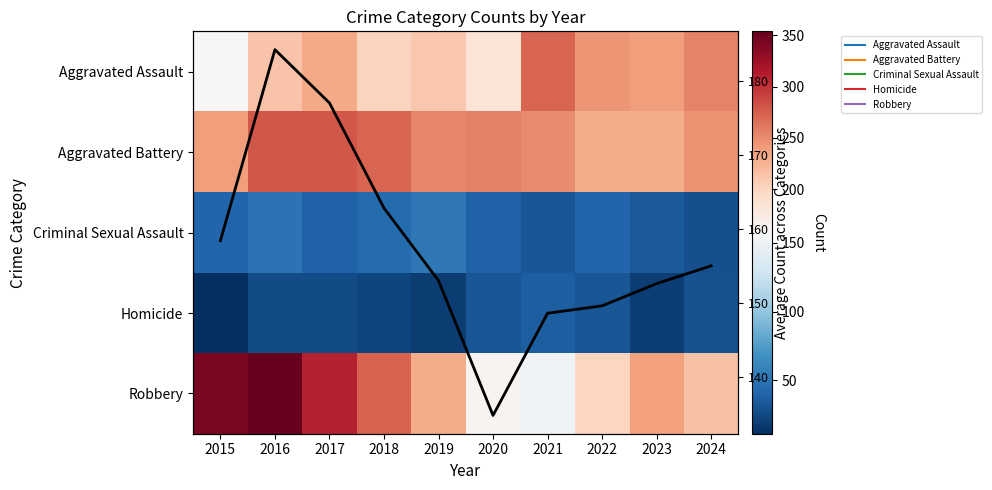

Which label corresponds to the largest value in the chart?

2016